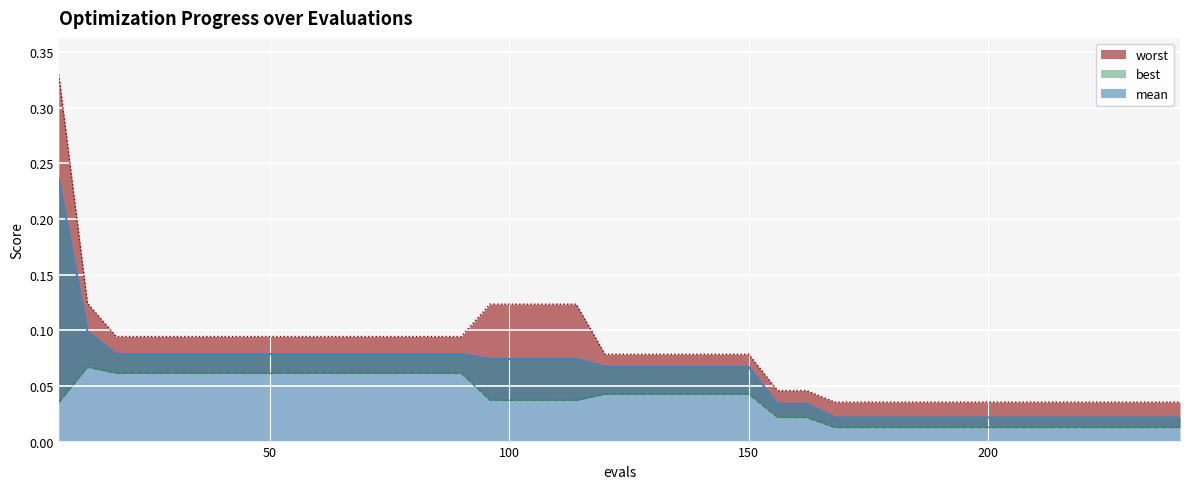

What is the maximum value shown in the chart?

0.3